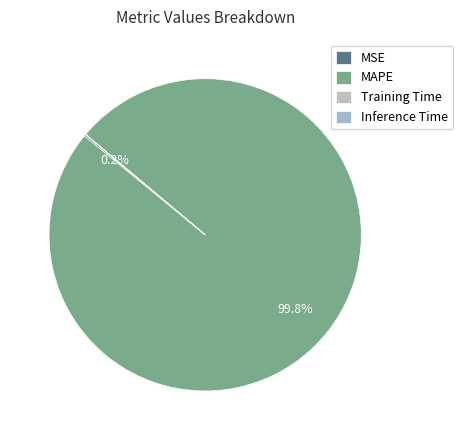

True or false: MAPE accounts for 92% of the total.

False